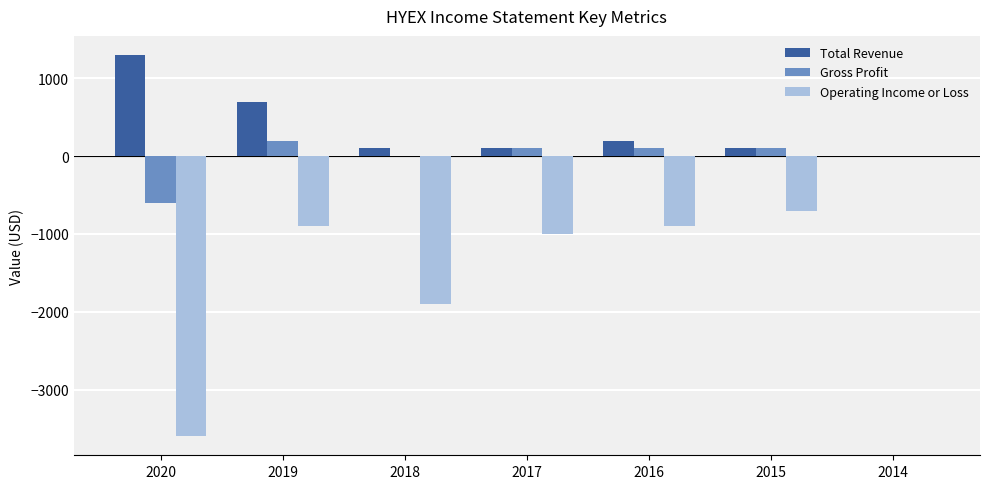

Where is Total Revenue nearest to the value 650?

2019